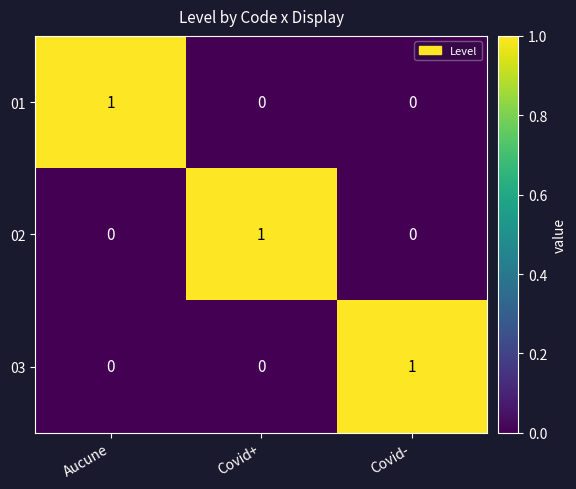

Count the 03 values in the range 0 to 1.

3